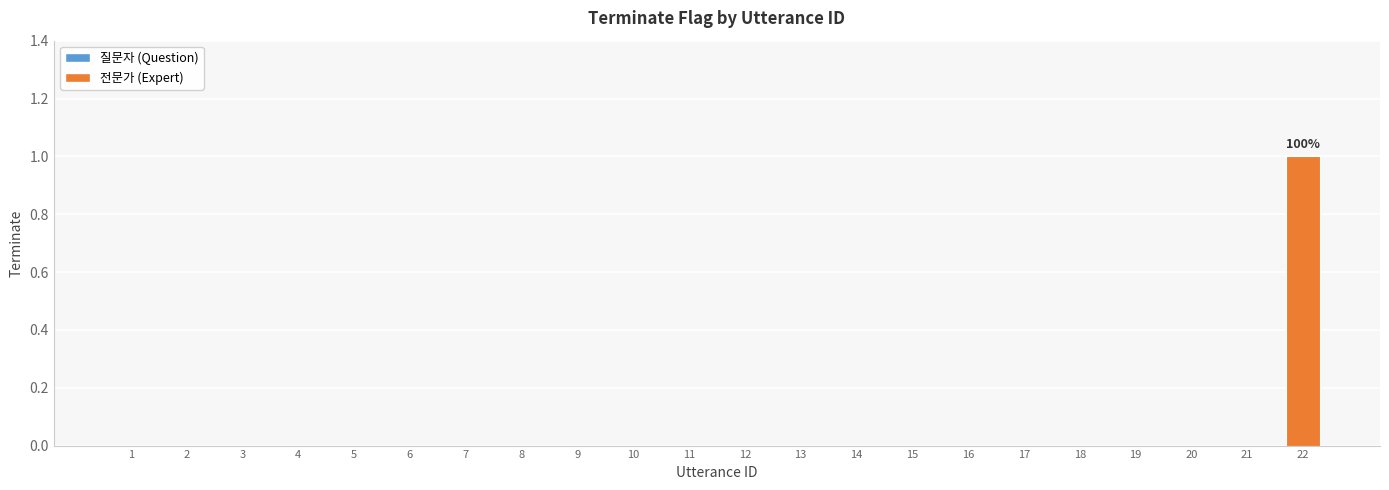

The chart shows a value of 0 at 14. True or false?

True